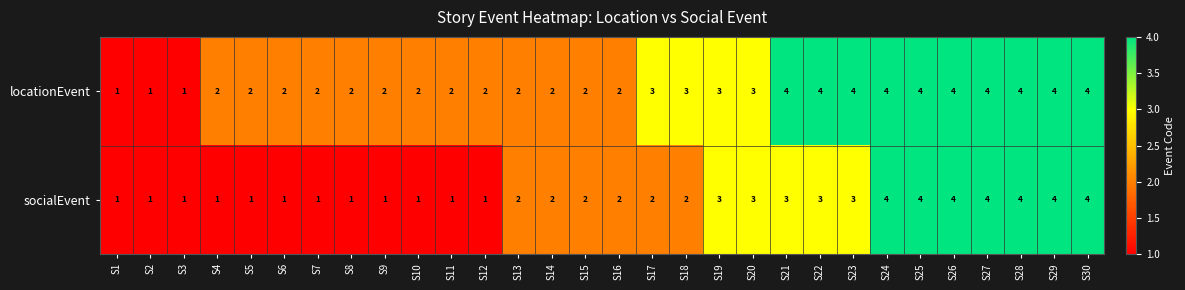

Count the socialEvent values in the range 1 to 3.

23